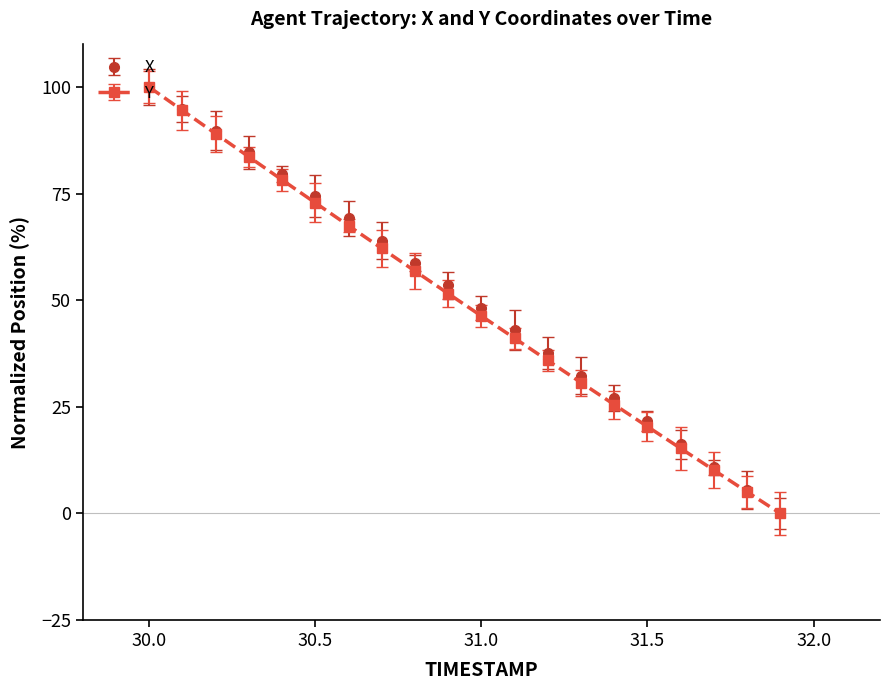

What are all the series names shown in the legend?

X, Y